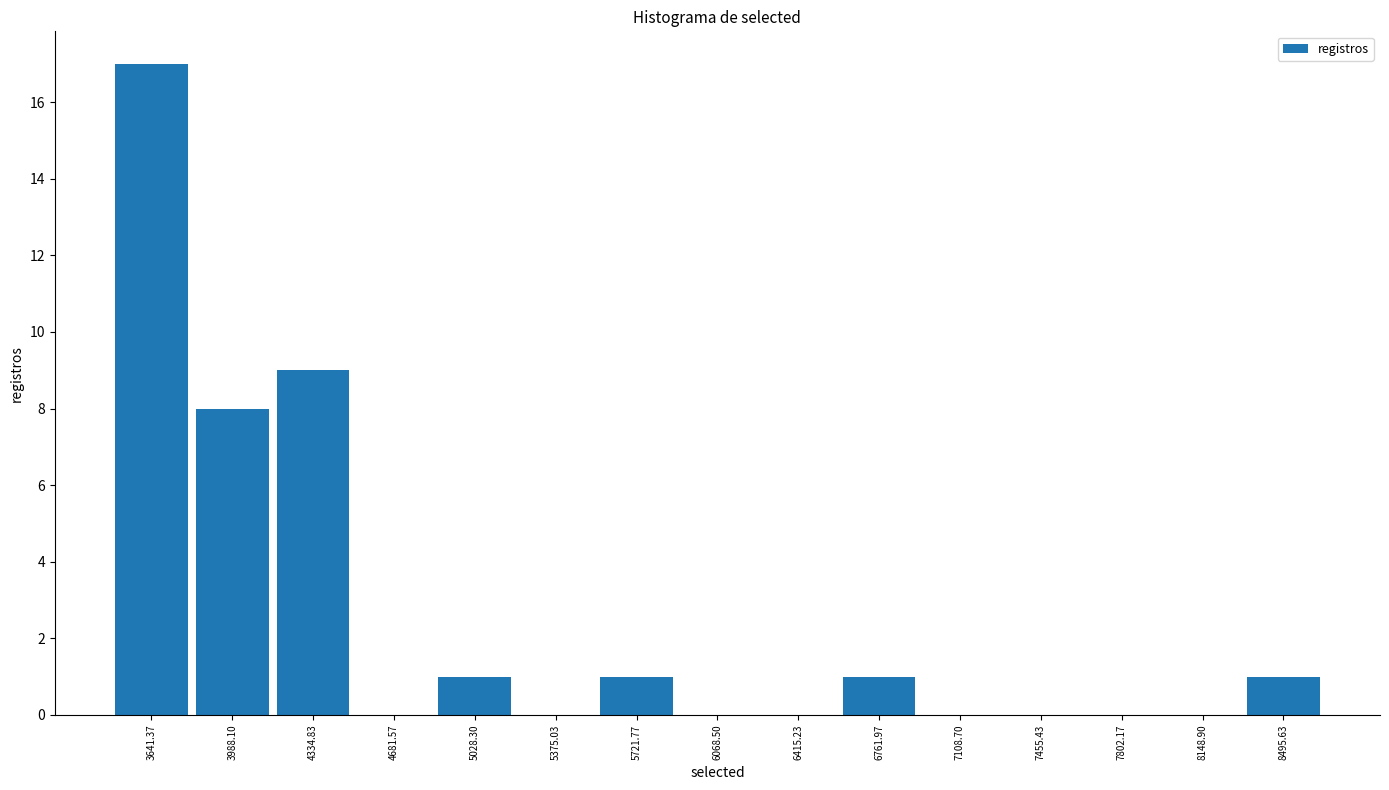

How tall is the bar that spans 3800 to 4150 on the x-axis? Neither the bar edges nor the heights are printed on the chart, so give them approximately, as read against the axes.

8